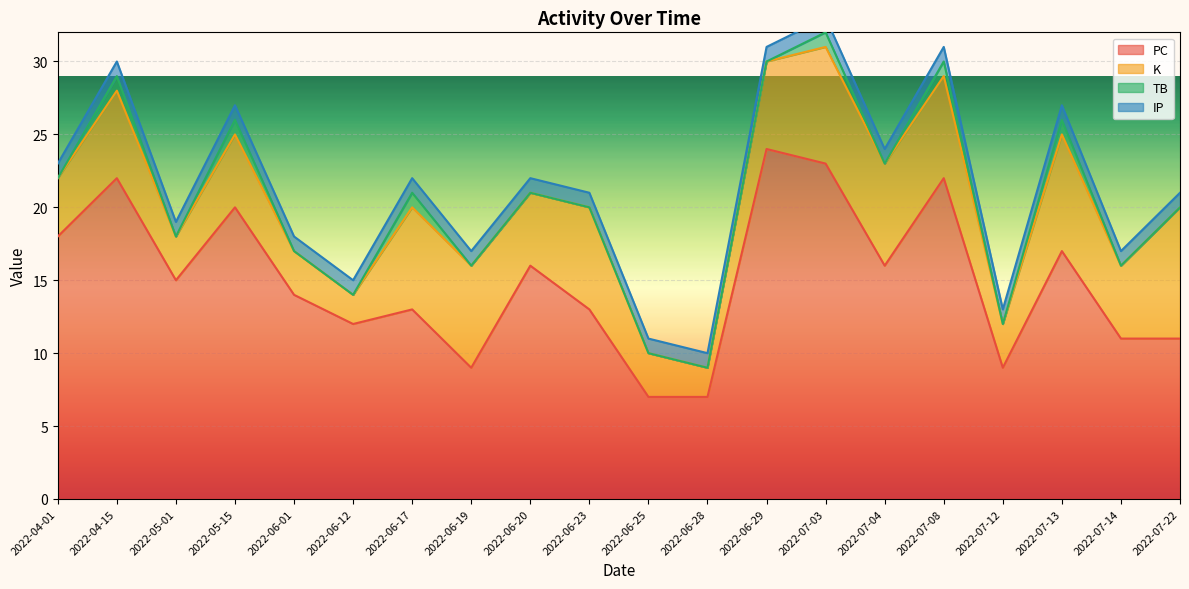

Reading left to right, extract all data points from this chart.

PC: 18	22	15	20	14	12	13	9	16	13	7	7	24	23	16	22	9	17	11	11
K: 4	6	3	5	3	2	7	7	5	7	3	2	6	8	7	7	3	8	5	9
TB: 0	1	0	1	0	0	1	0	0	0	0	0	0	1	0	1	0	1	0	0
IP: 1	1	1	1	1	1	1	1	1	1	1	1	1	1	1	1	1	1	1	1